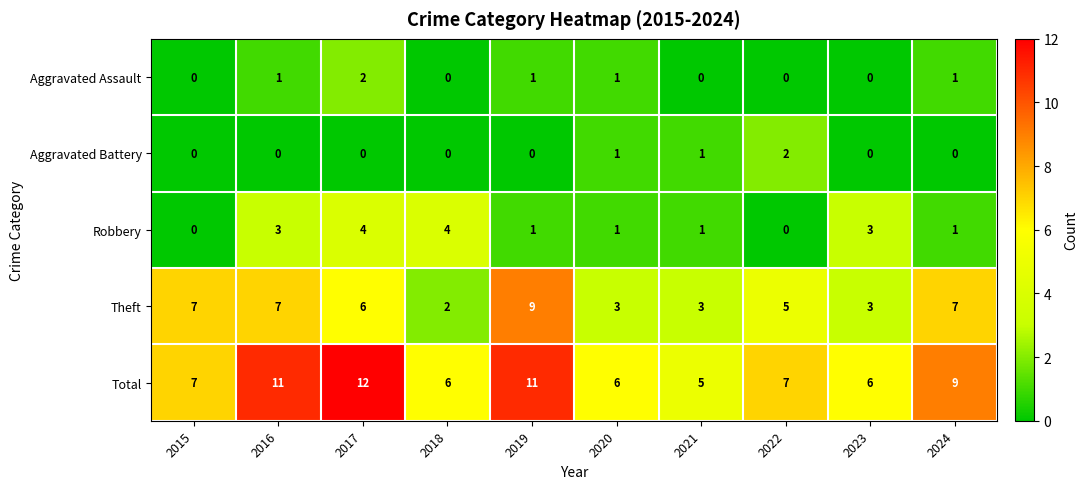

The value of Theft at 2018 is 2. True or false?

True